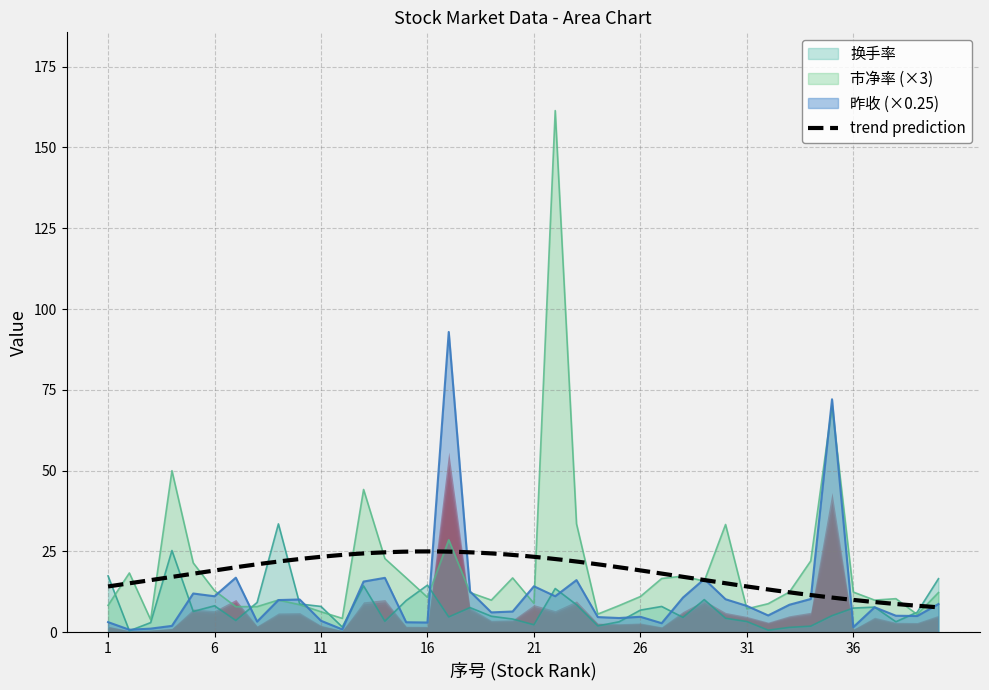

Reading left to right, transcribe all the data shown in this chart.

昨收: 3.1	0.8	1.1	2.0	12.0	11.1	16.9	3.3	9.9	10.1	3.5	0.9	15.7	16.8	3.1	3.0	92.9	12.6	6.1	6.4	14.2	11.1	16.1	4.7	4.4	4.8	2.8	10.7	16.4	10.2	8.1	5.2	8.5	10.3	72.1	1.6	7.7	5.1	5.0	8.7
市净率: 8.3	18.3	3.9	50.0	21.5	12.9	7.9	7.9	10.0	8.5	6.3	4.3	44.2	22.8	16.8	10.8	28.6	12.3	9.9	16.8	8.9	161.4	33.5	5.6	8.2	11.0	16.6	17.4	15.8	33.3	7.2	8.8	12.5	22.0	70.0	12.4	9.9	10.4	5.5	12.3
换手率: 17.4	0.4	3.0	25.3	6.4	8.2	3.6	9.2	33.5	8.7	8.0	1.6	14.3	3.4	9.8	14.6	4.7	7.6	4.9	4.1	2.3	13.5	8.5	1.9	3.2	6.8	8.0	4.6	10.1	4.3	3.3	0.6	1.5	1.9	5.1	7.5	7.8	3.2	6.2	16.6